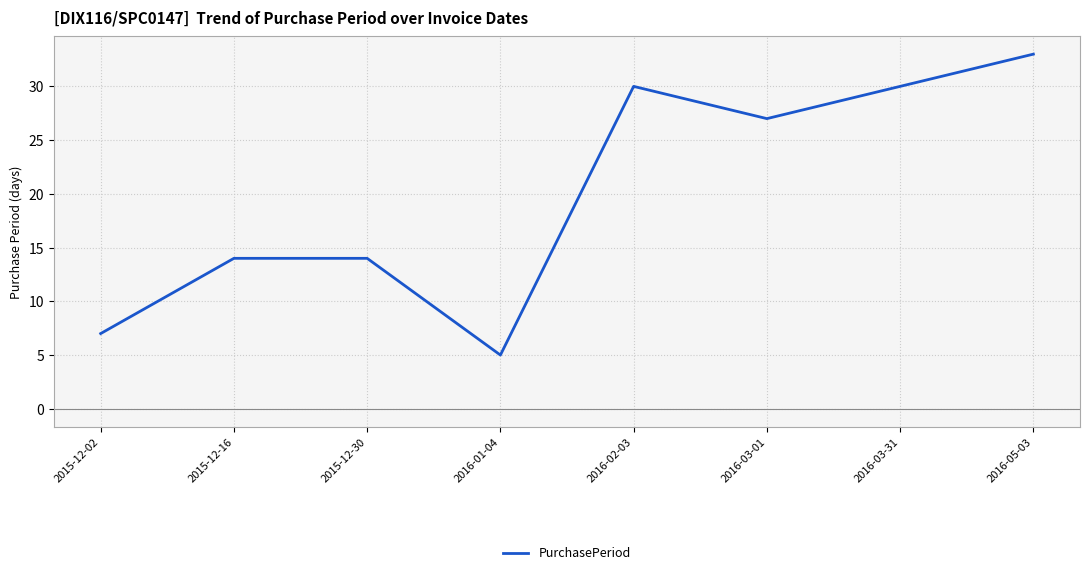

What is the greatest value displayed?

33